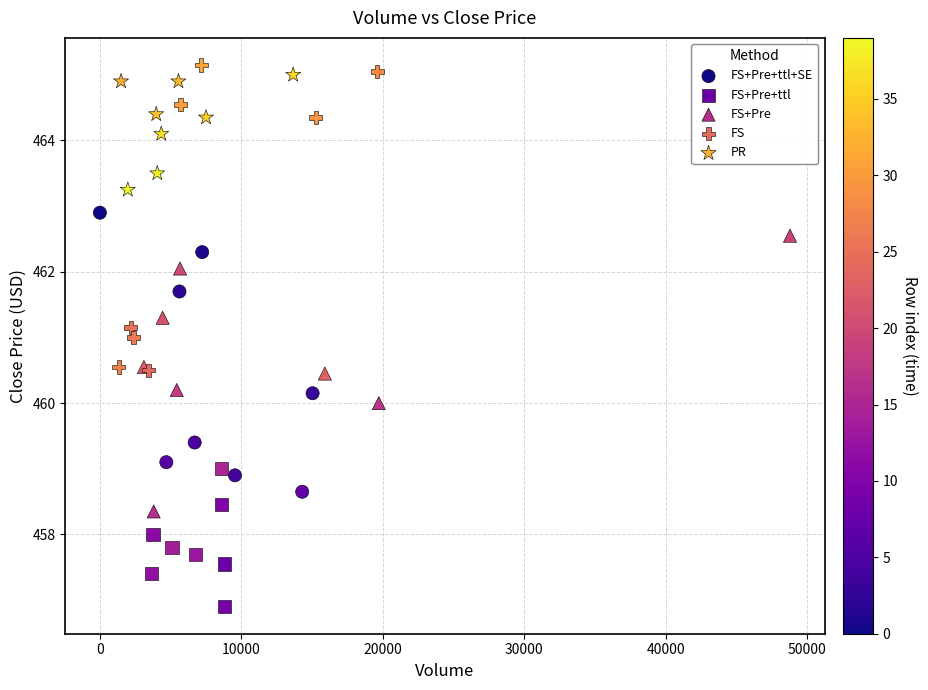

Which series has the widest spread of Y values?

FS